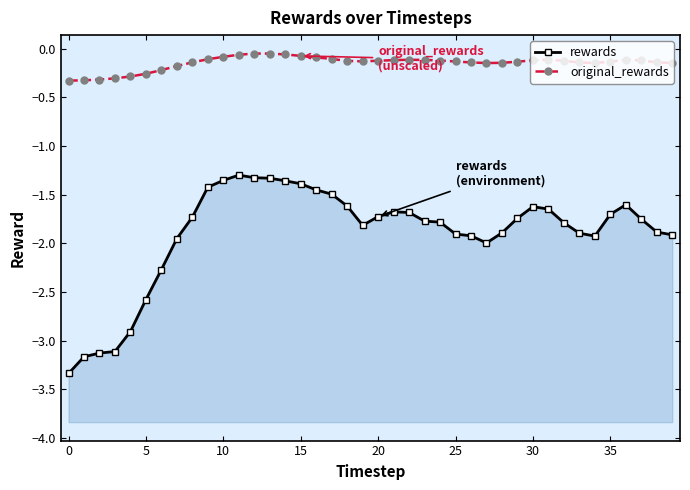

What is the label of the 21st point from the right?

19